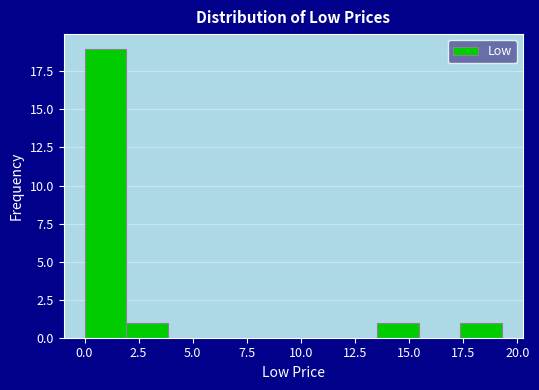

Read against the x-axis, roughly where is the centre of the tallest bar?

1.0